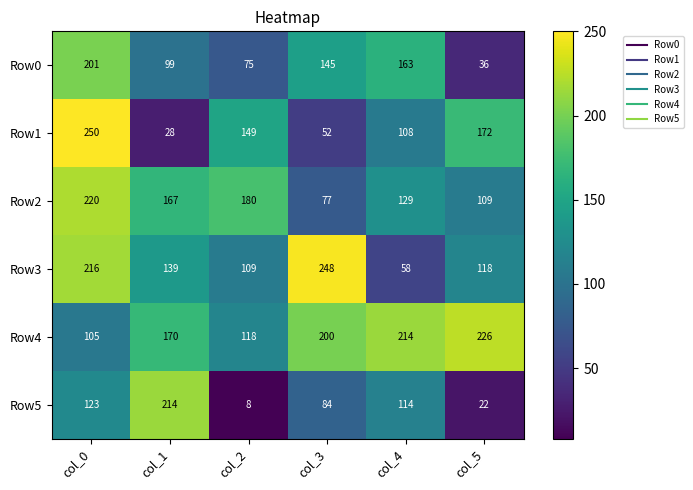

Which category has the lowest value in the Row3 series?

col_4